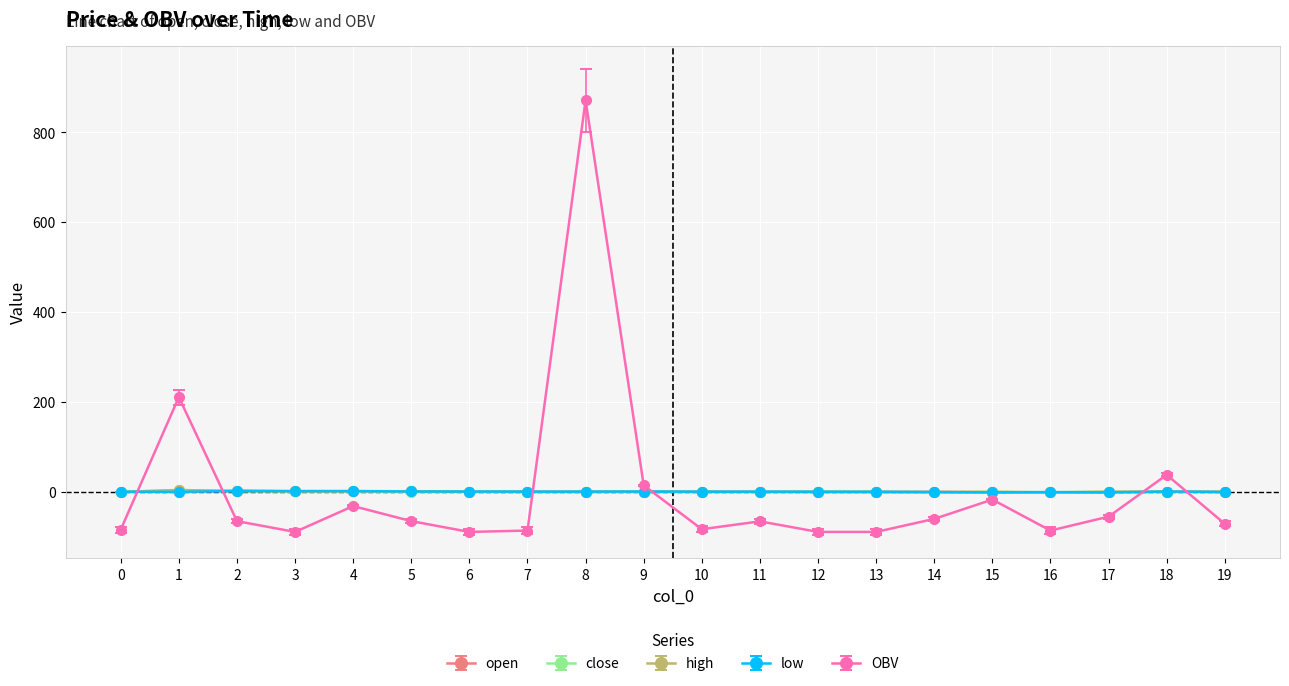

True or false: close and OBV cross at least once.

True